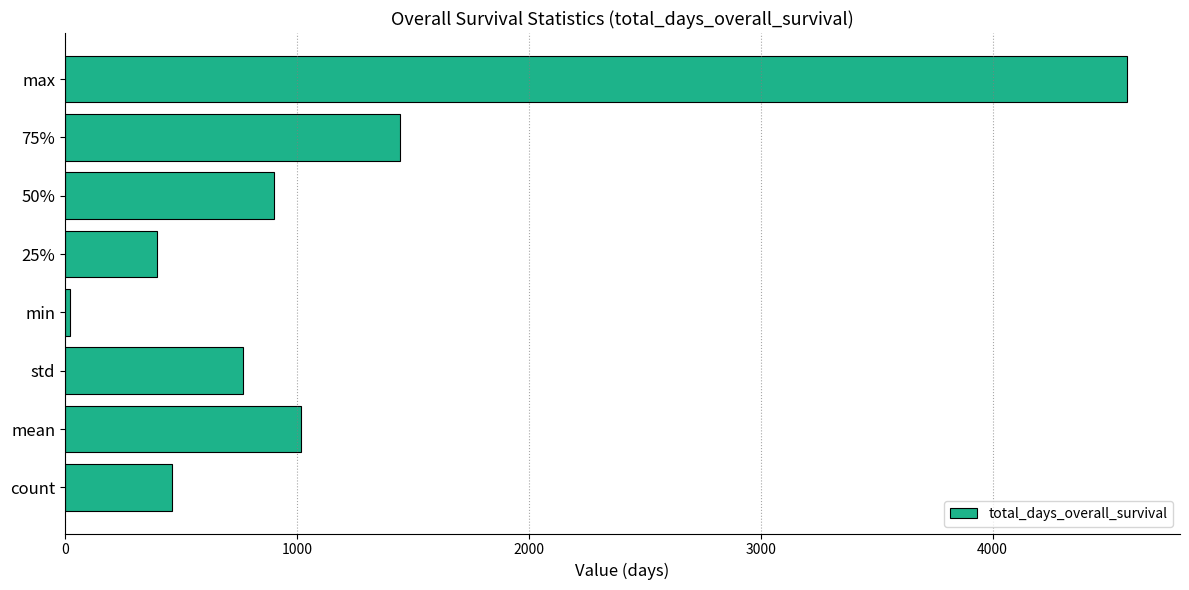

Which category has the highest value across all series?

max